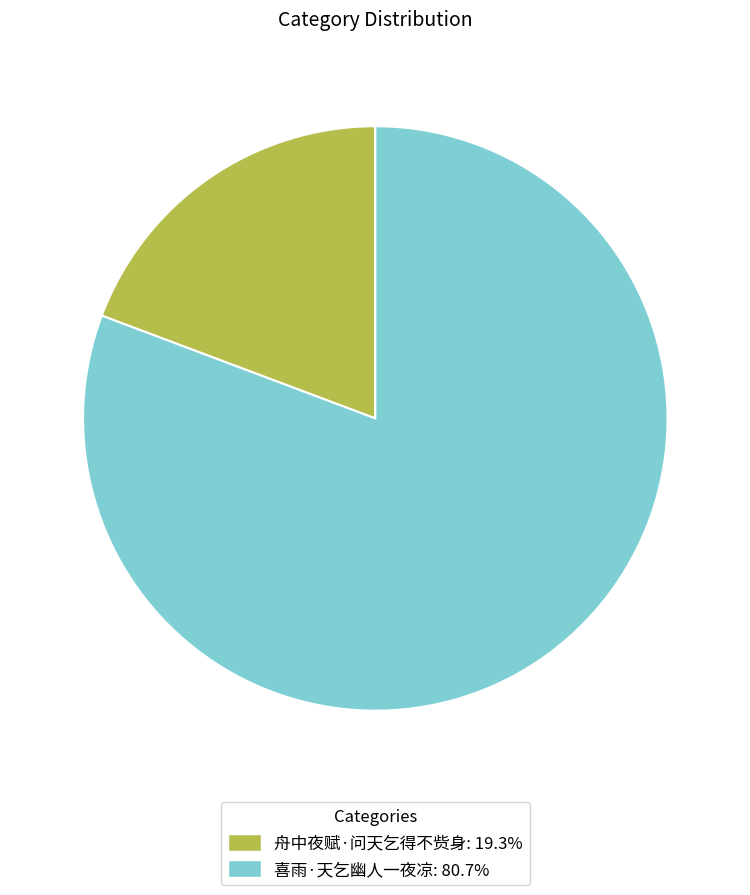

Combined, do 喜雨·天乞幽人一夜凉 and 舟中夜赋·问天乞得不赀身 account for over 50%?

Yes